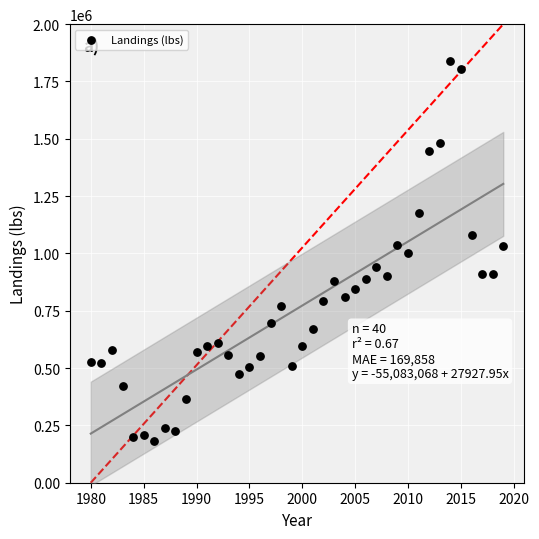

What is the range of X values (max minus min)?

39.0